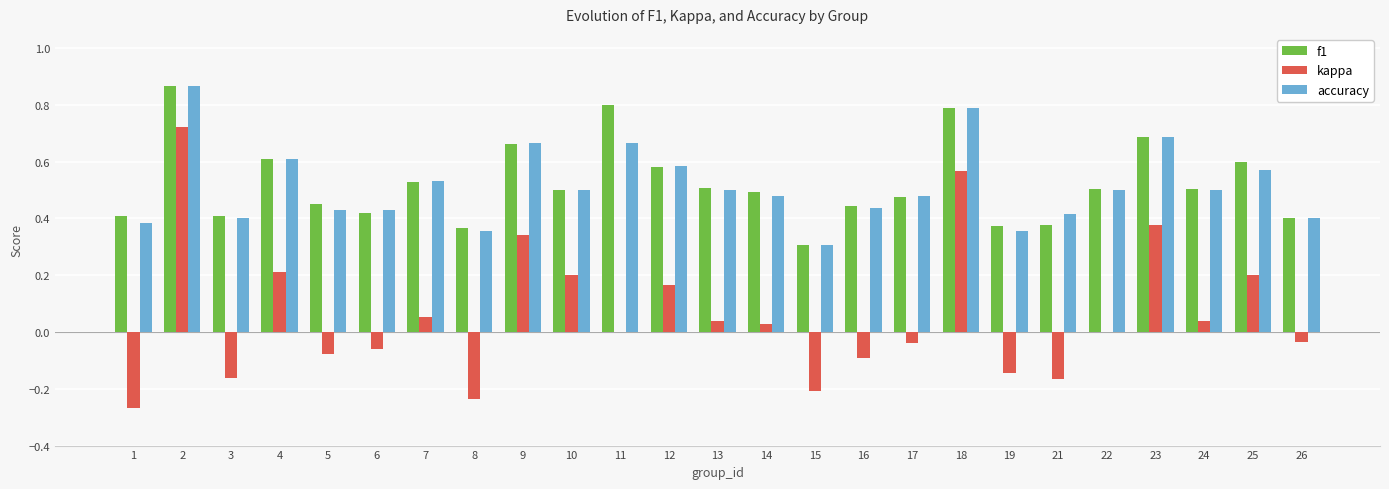

How many data points does each series have?

25